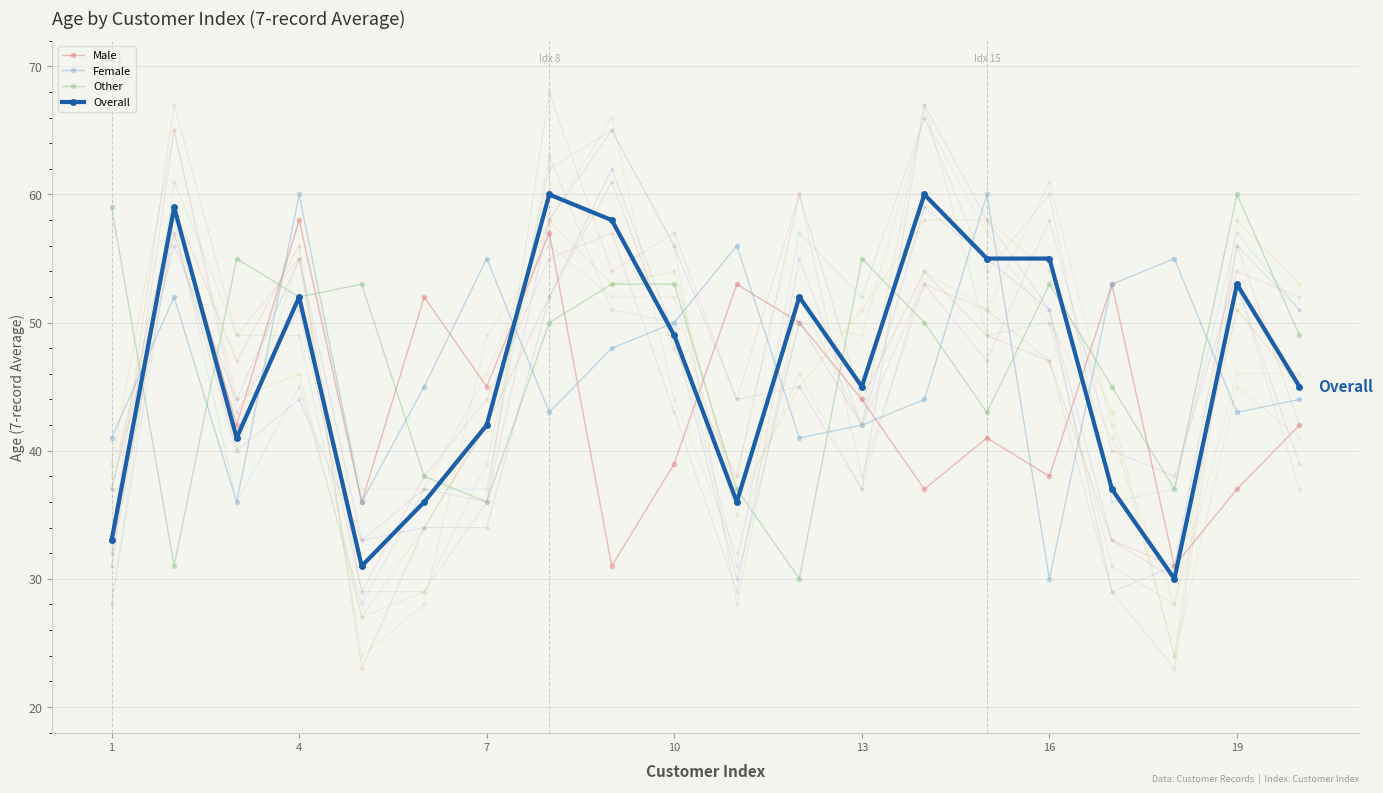

True or false: Male and Other cross at least once.

True